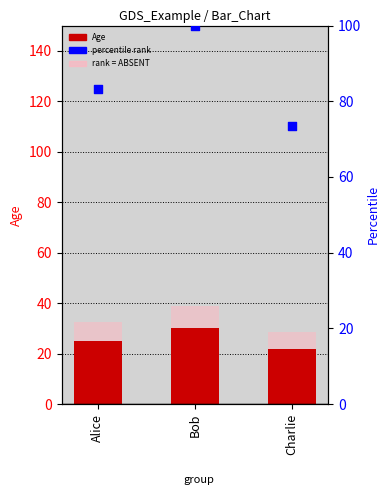

At how many categories does at least one series exceed 59?

3